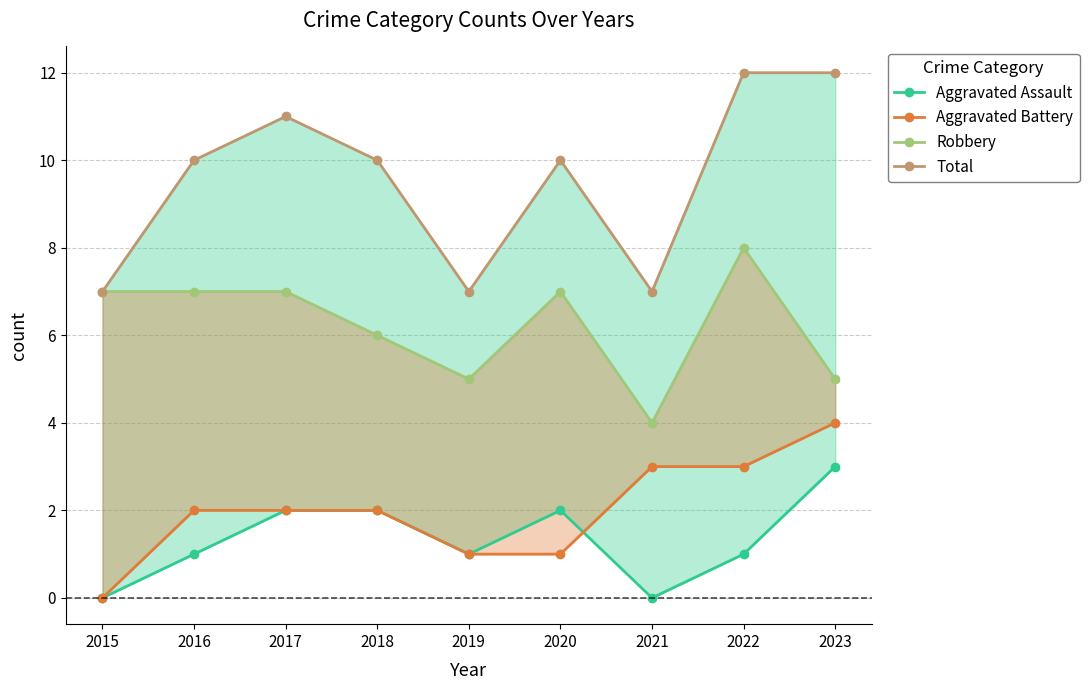

What is the sum of the Aggravated Battery values at 2022 and 2019?

4